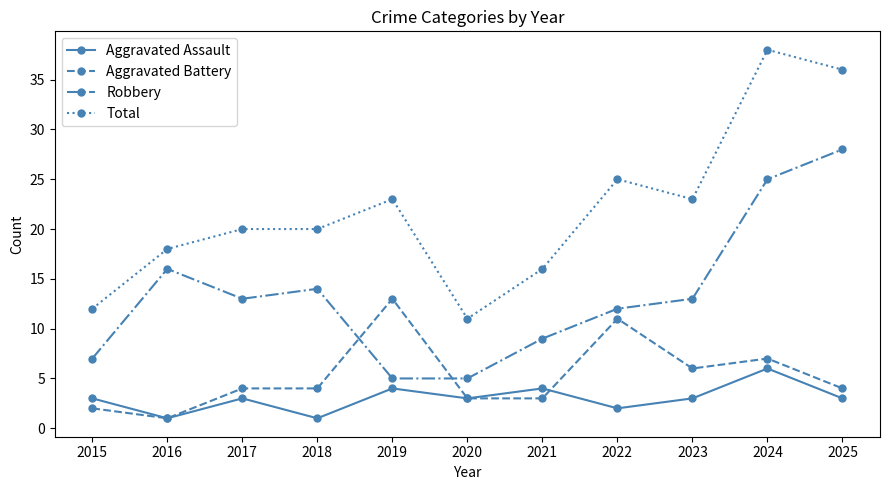

Is it true that Robbery equals 22 at 2017?

False